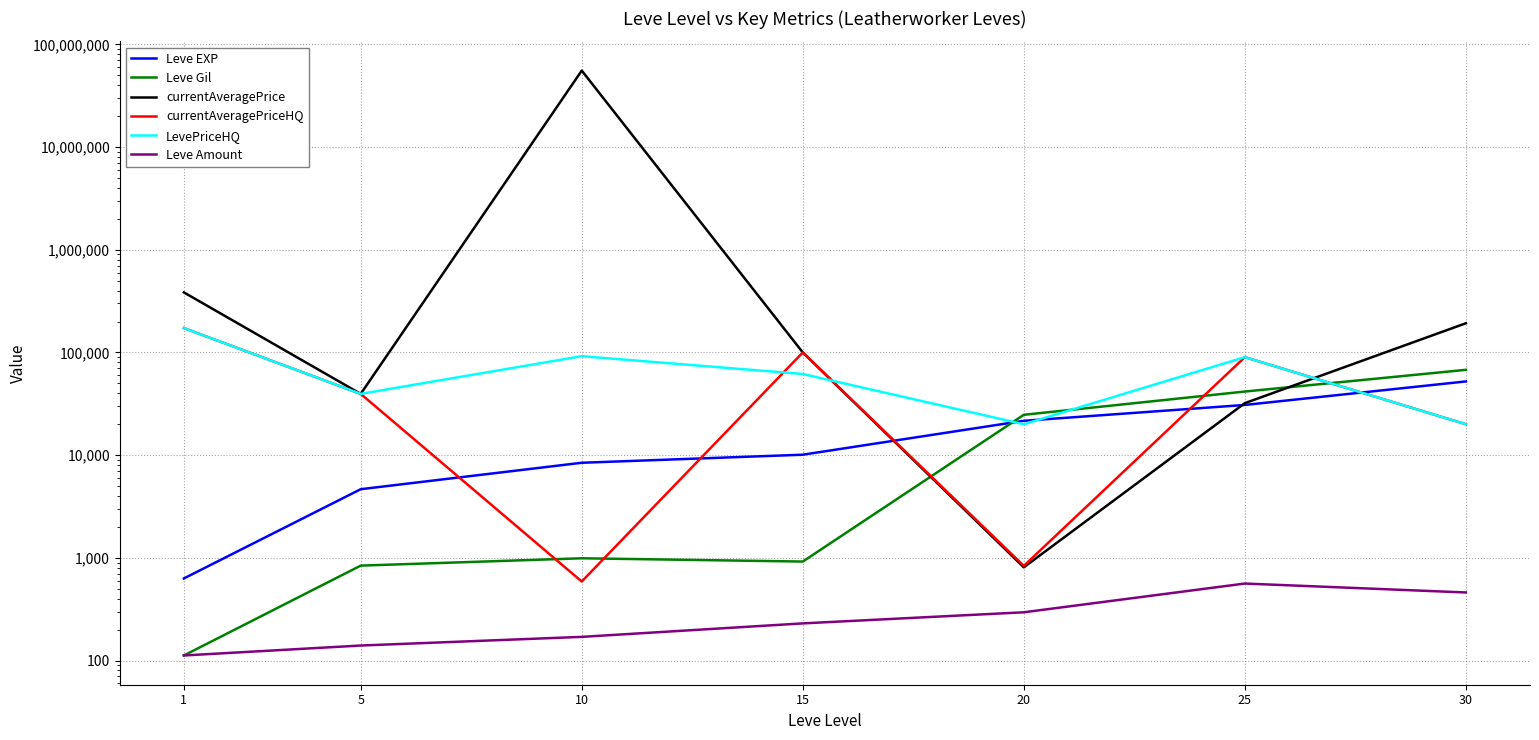

The Leve Gil series shows 395.9 at 5. True or false?

False